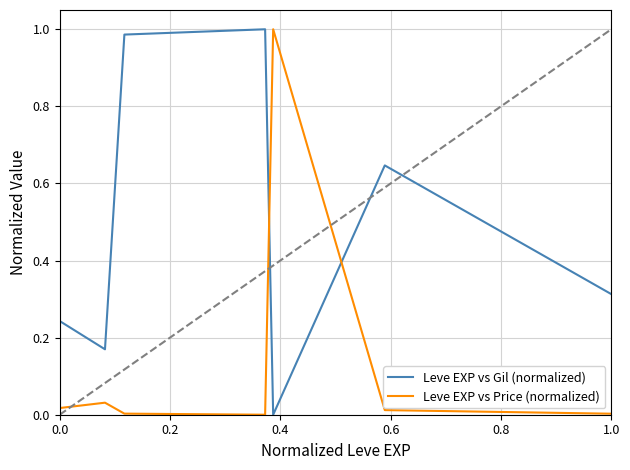

True or false: Leve EXP vs Price (normalized) and Leve EXP vs Gil (normalized) intersect in this chart.

True